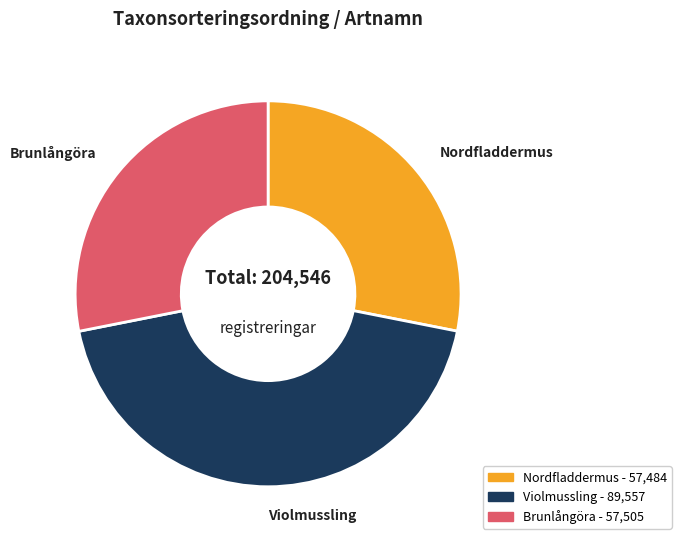

Which category has the biggest portion of the pie?

Violmussling